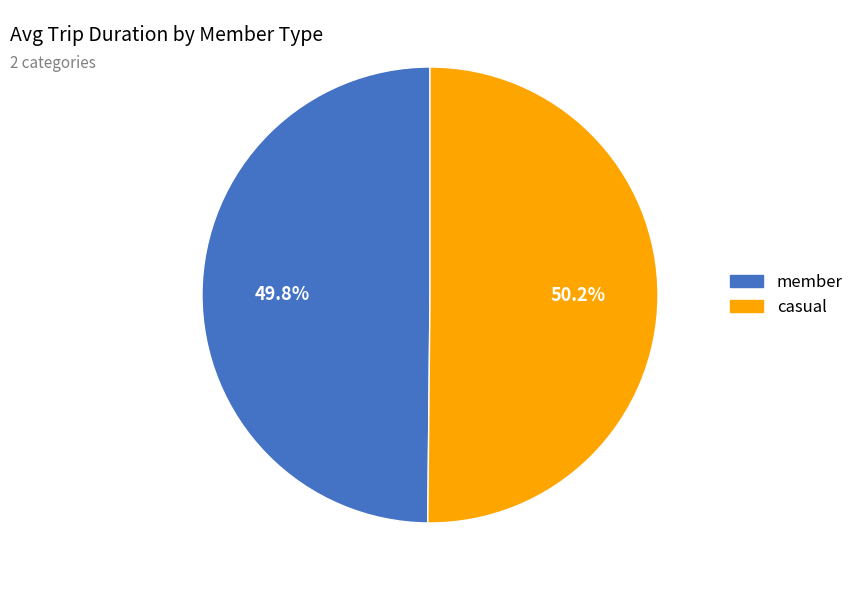

What percentage is NOT represented by casual?

49.8%